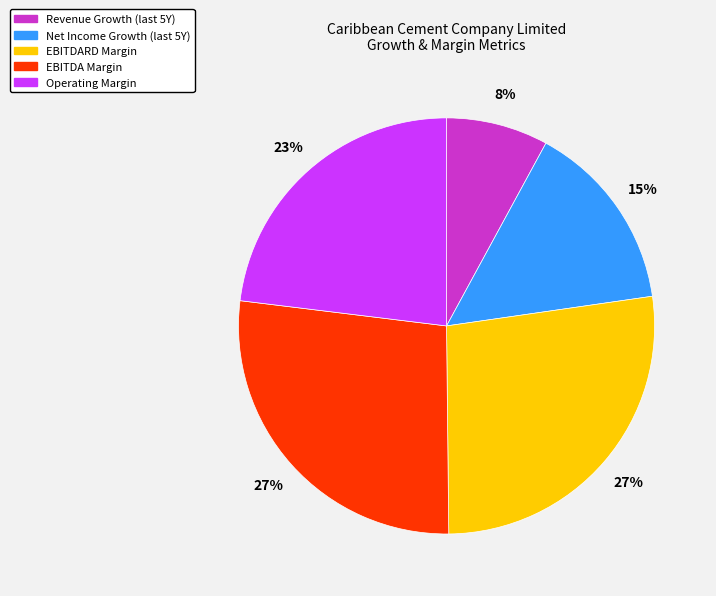

Is there a majority slice in this chart?

No